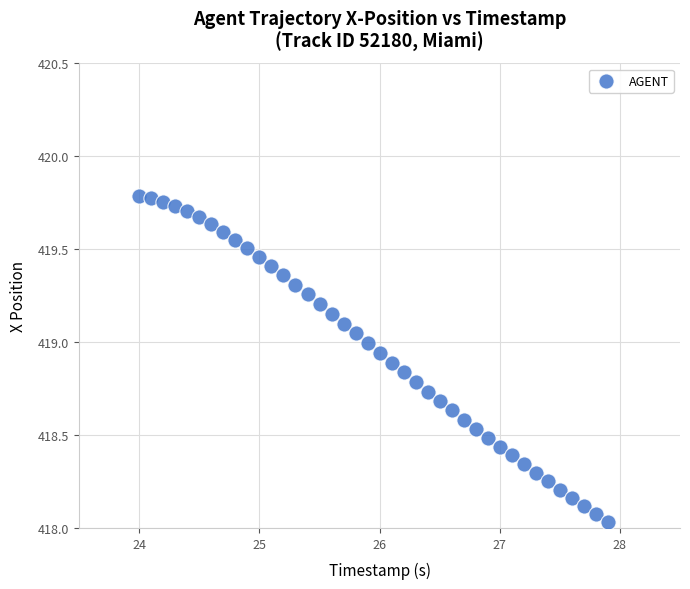

What is the range of X values (max minus min)?

3.9